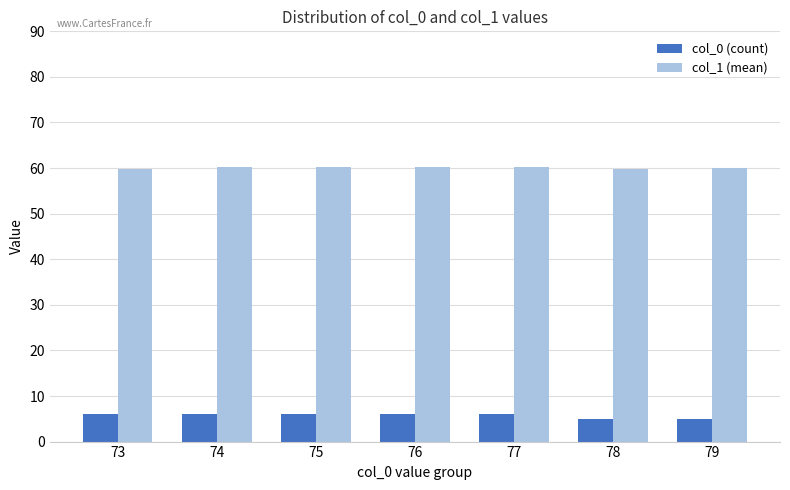

What is the spread (max minus min) of values at 77?

54.2